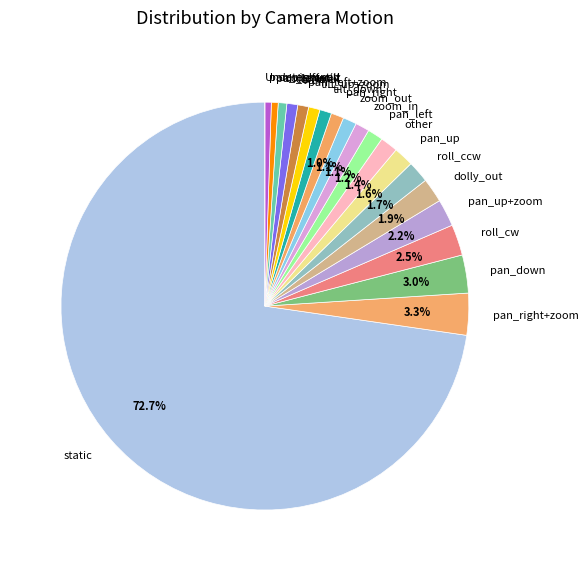

Approximately how many times larger is the value at pan_right+tilt compared to dolly_out?

0.3